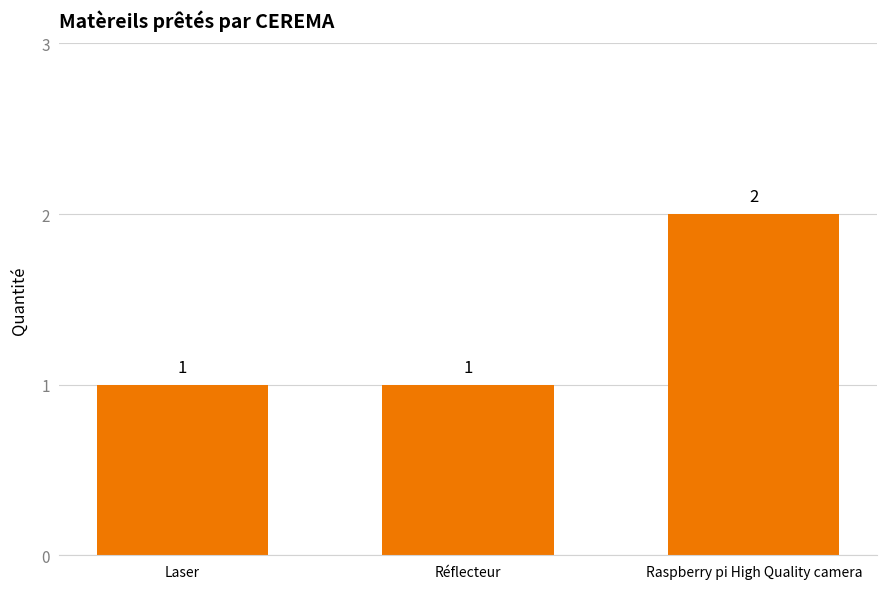

Count the number of data series in this chart.

1